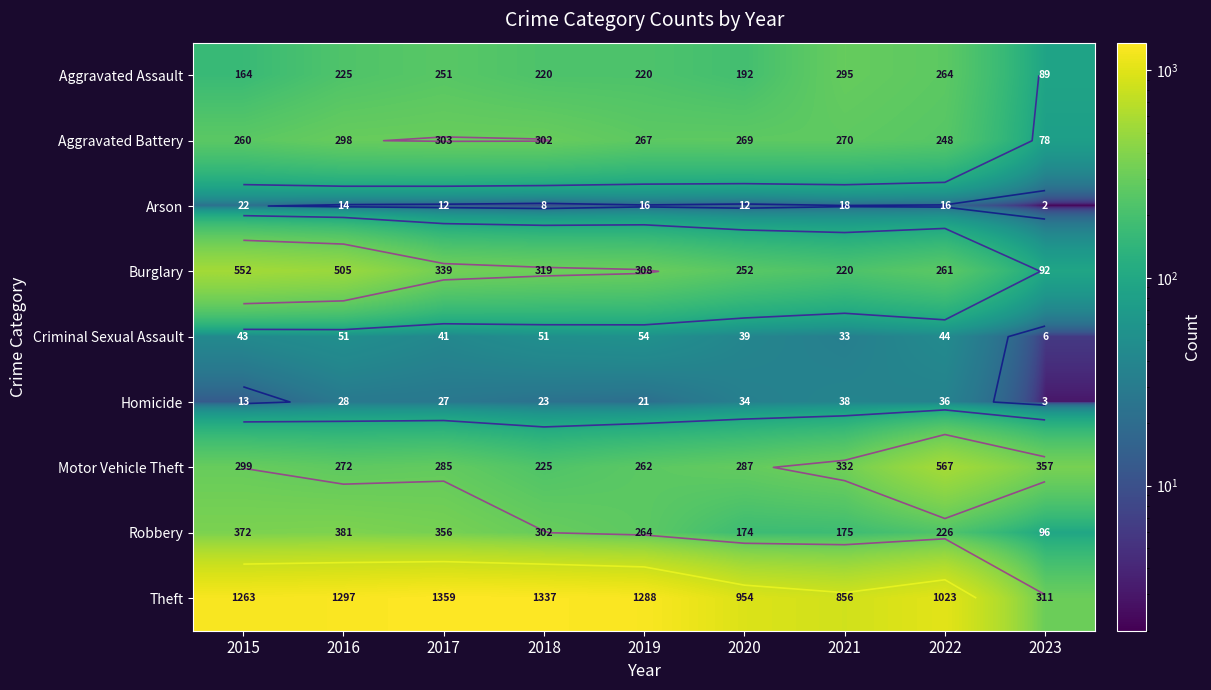

What is the minimum value for Aggravated Battery?

78